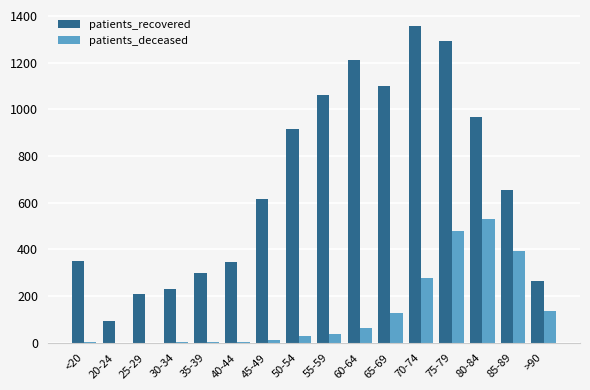

Which series has the largest total across all categories?

patients_recovered